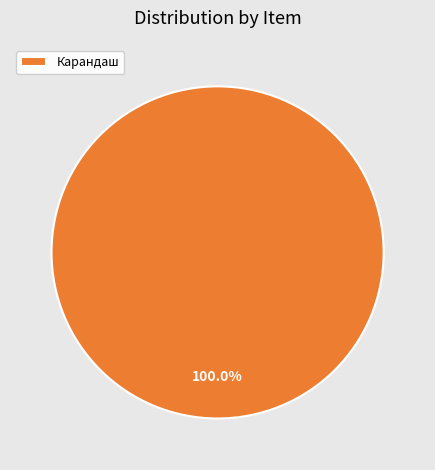

Is it true that Карандаш is 87% of the pie?

False